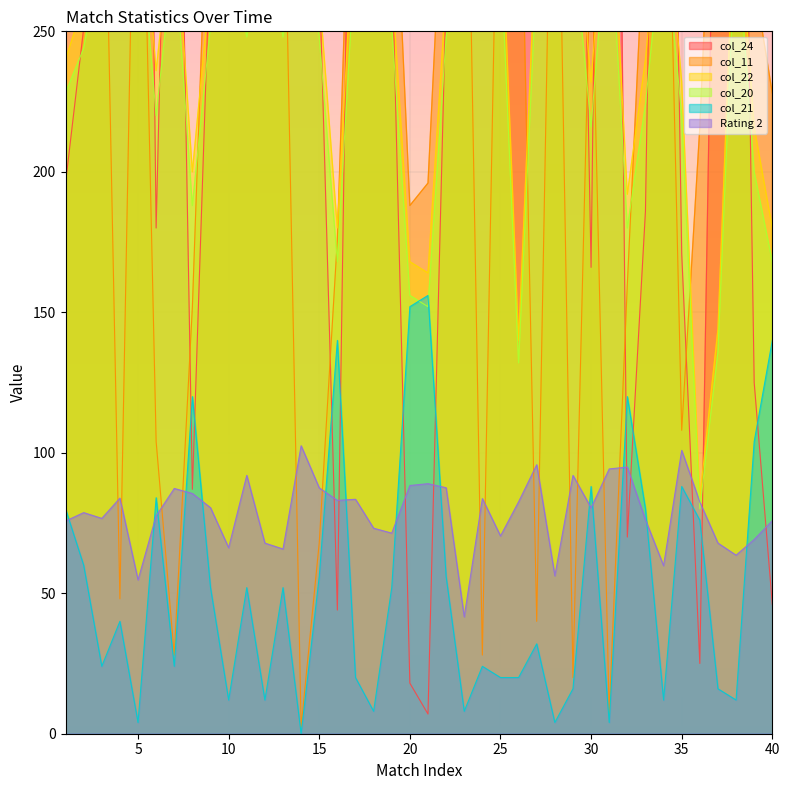

True or false: col_21 and Rating 2 cross at least once.

True